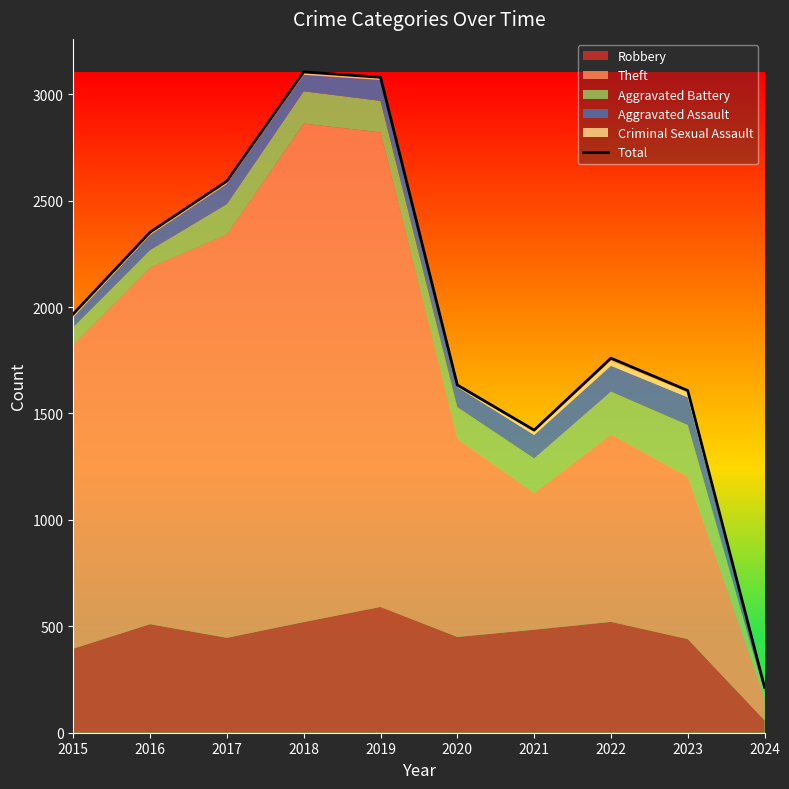

What value does the data have at 2015, to the nearest 100?

2000